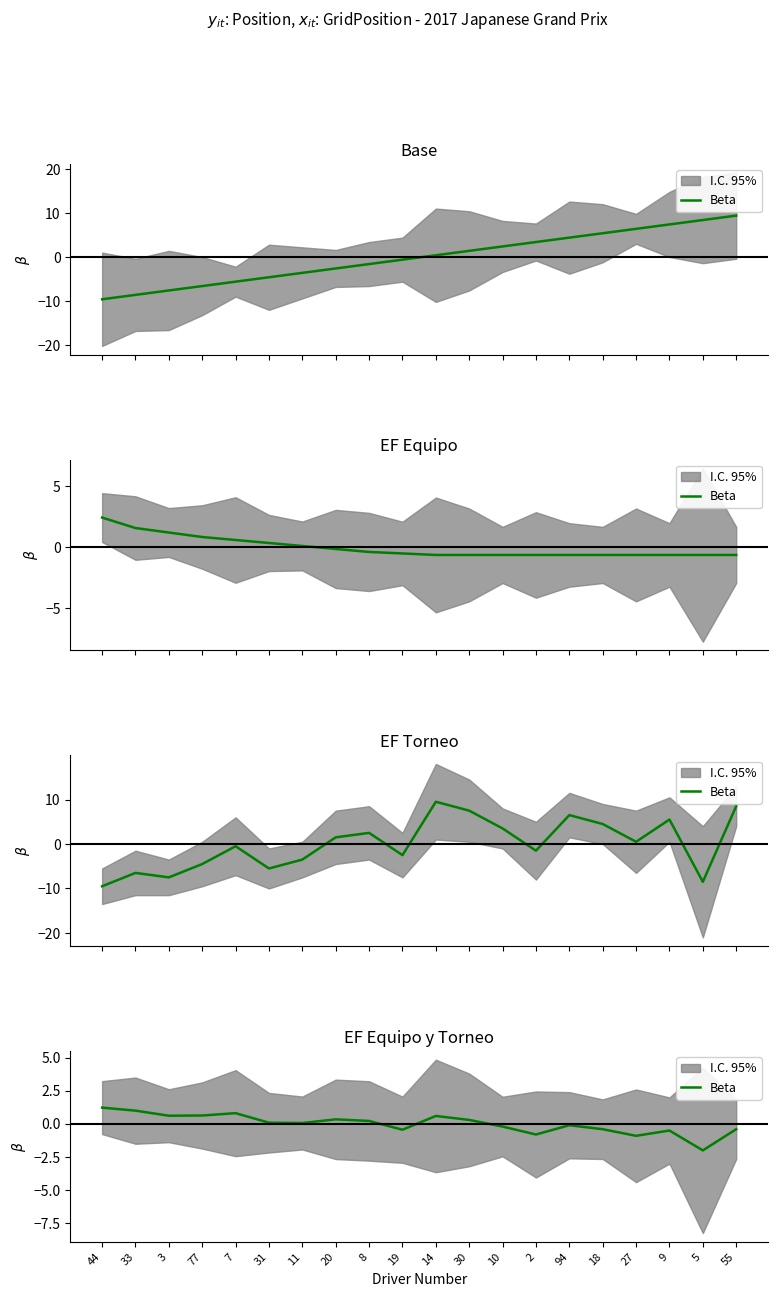

Does the chart display data point markers on the line(s)?

No